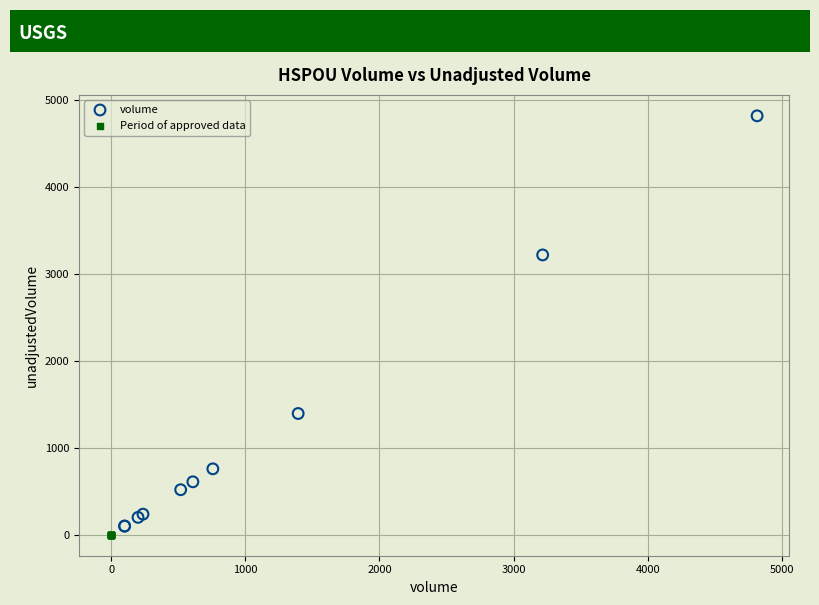

Which series contains the highest Y value?

volume